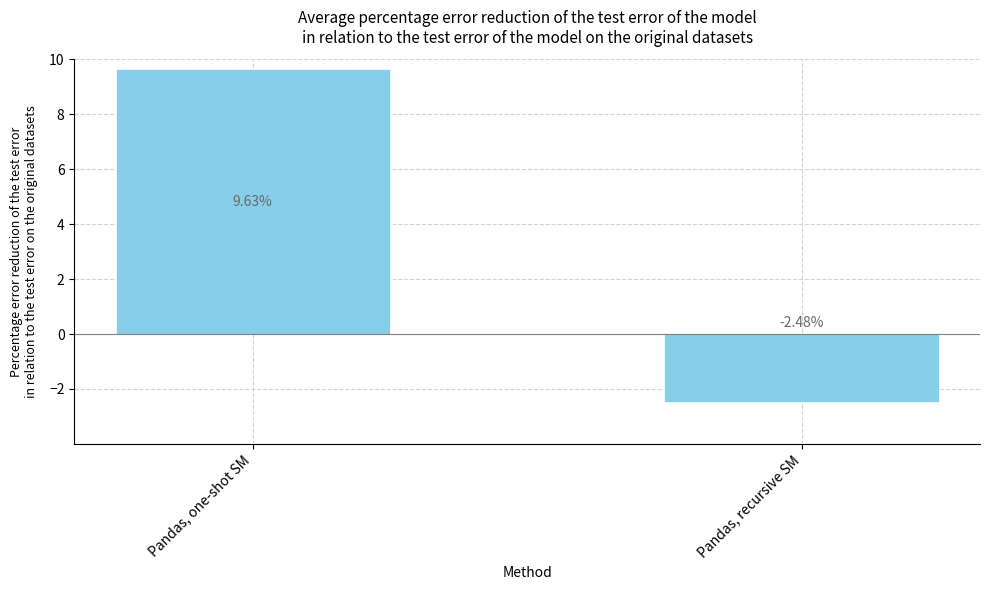

Which category has the highest value across all series?

Pandas, one-shot SM